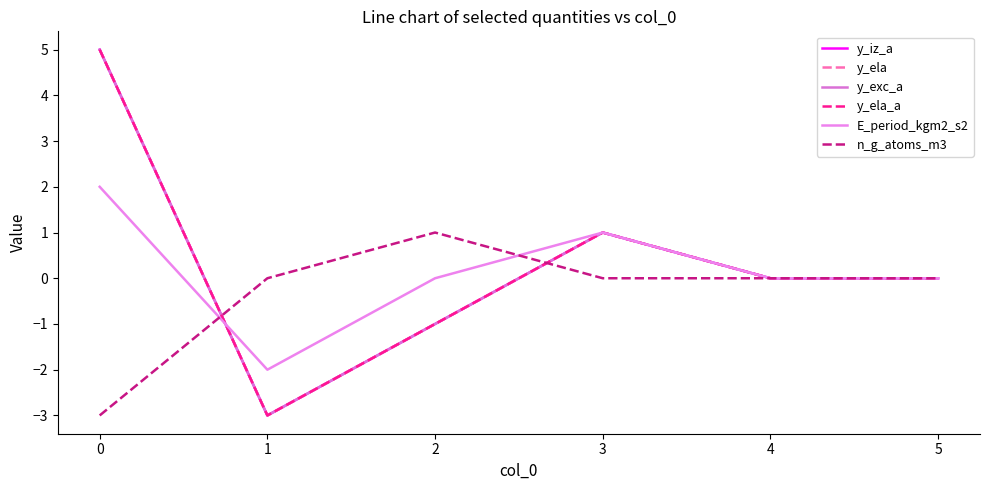

At 3, list the series in order from largest to smallest.

y_iz_a, y_ela, y_exc_a, y_ela_a, E_period_kgm2_s2, n_g_atoms_m3